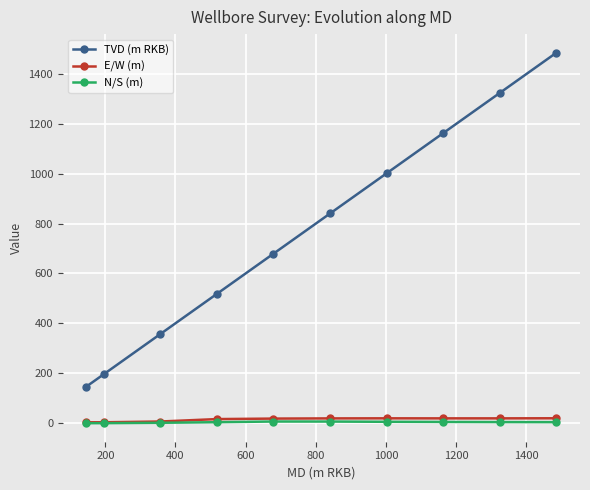

Which series has the widest spread of values?

TVD (m RKB)